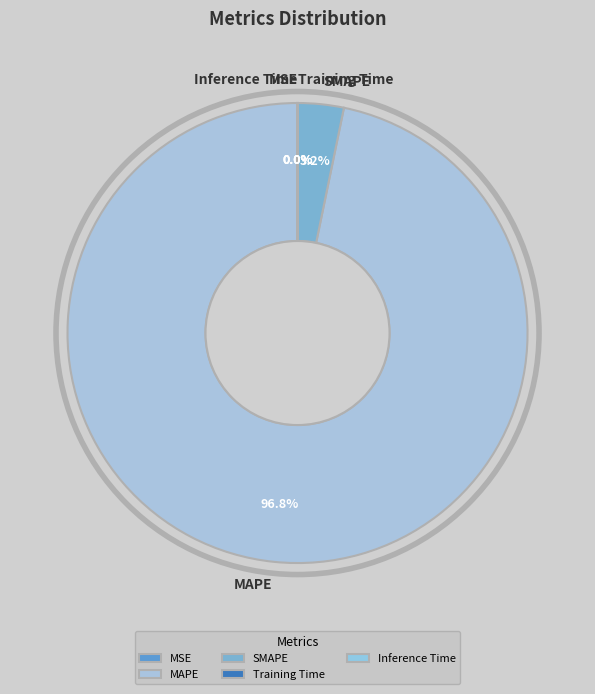

Is there any slice that represents more than half of the pie?

Yes